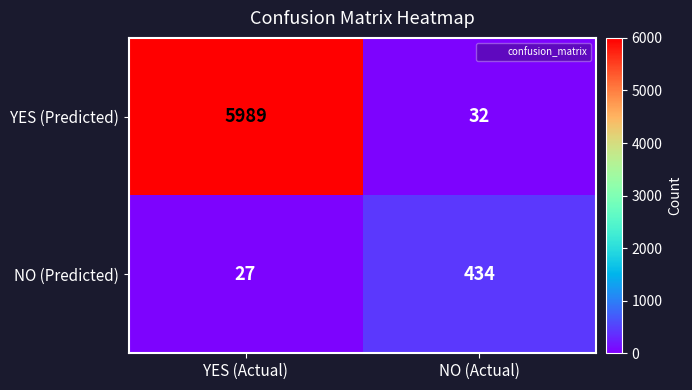

How many data points does each series have?

2